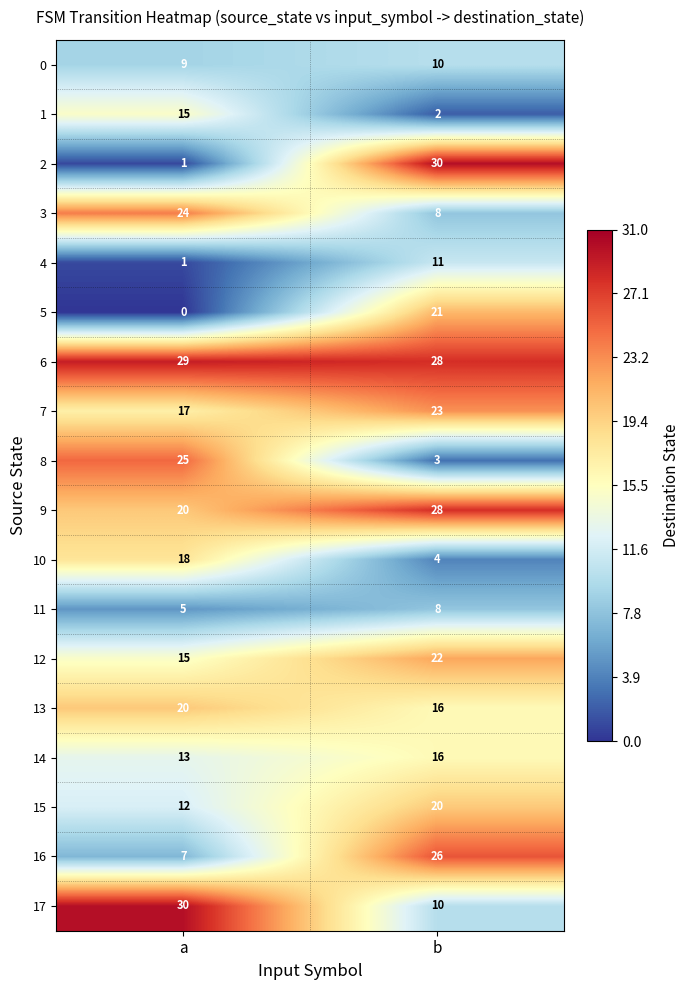

Count the number of data series in this chart.

18